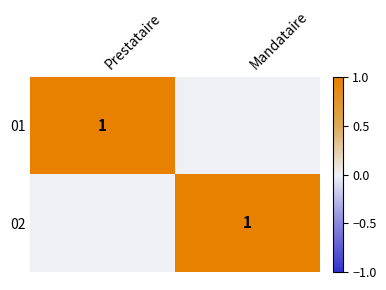

Is it true that 02 equals 1 at Mandataire?

True